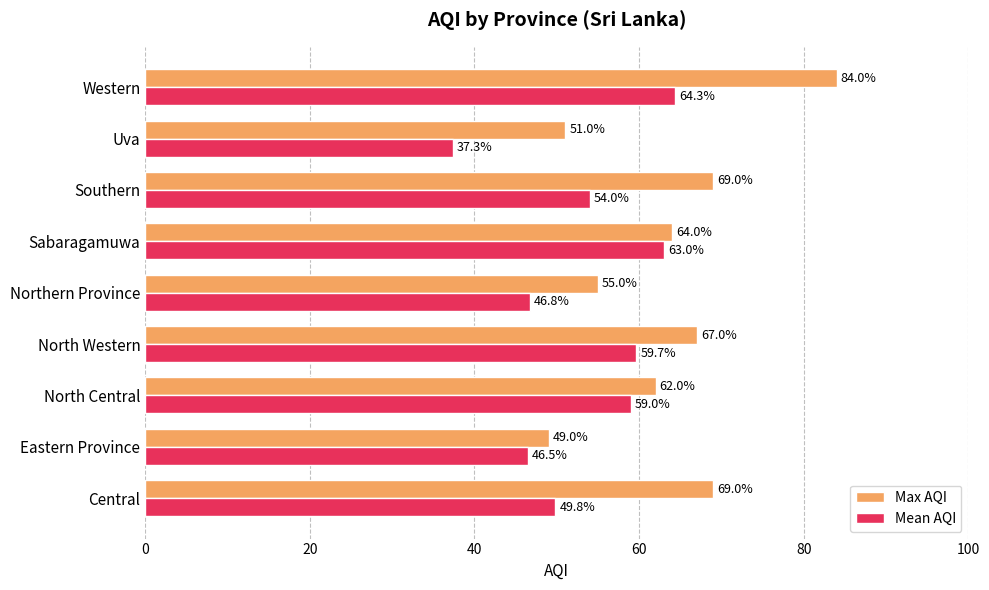

Is it true that Max AQI equals 69.0 at Central?

True